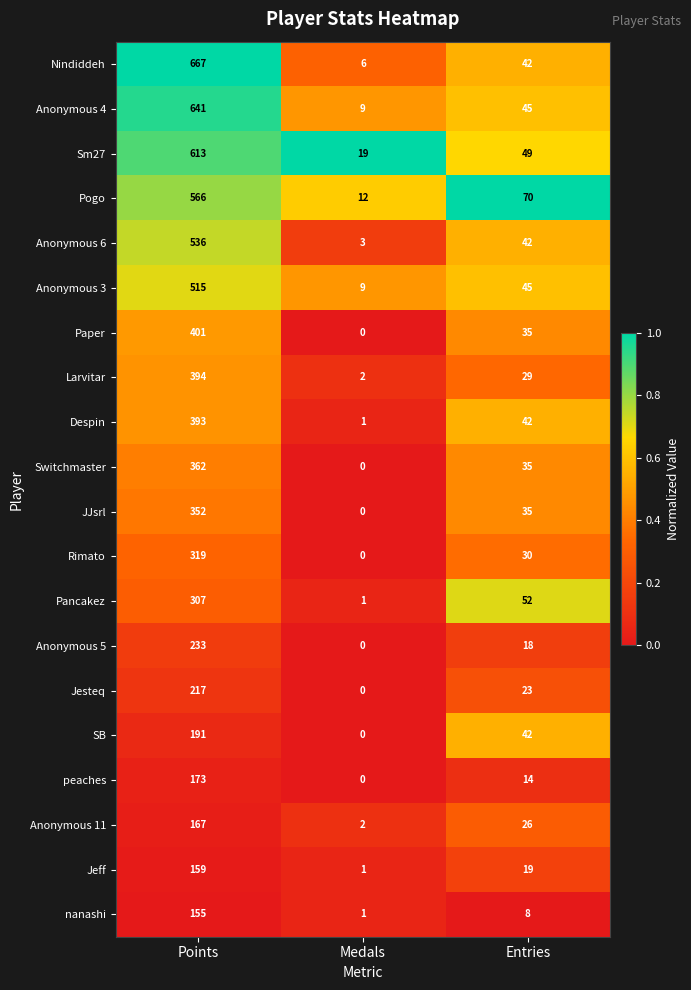

Which category has the lowest value across all series?

Medals